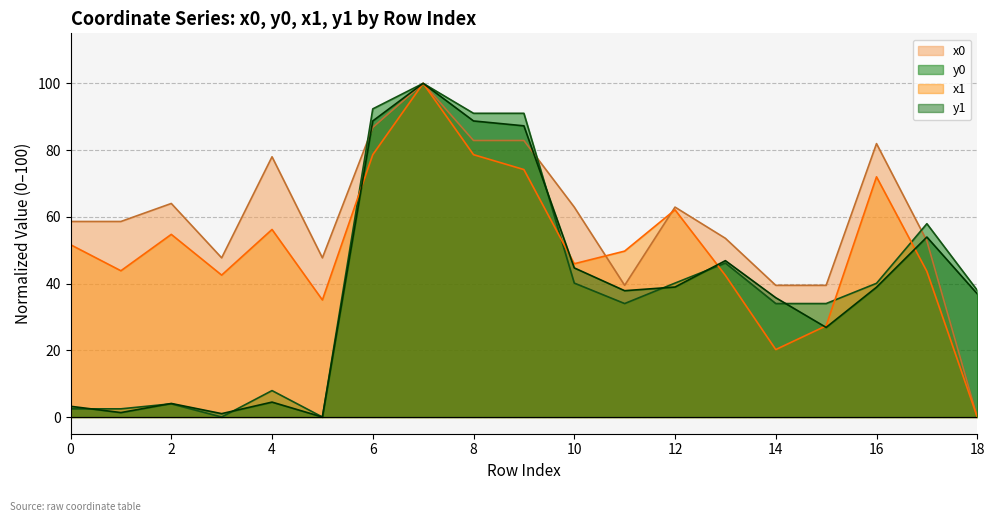

Rank the series by their maximum value, from highest to lowest.

x0, y0, x1, y1